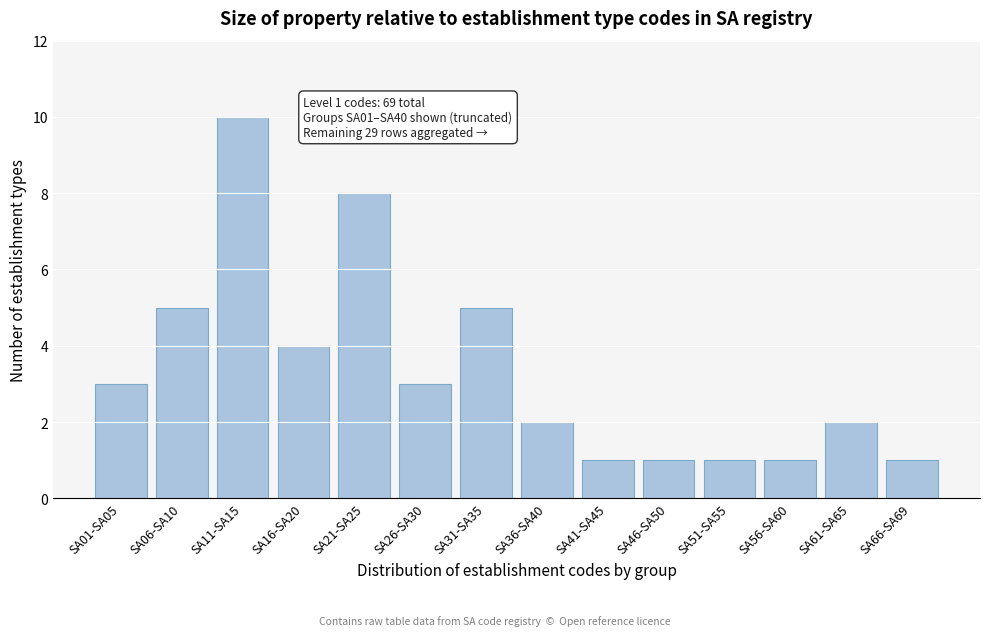

Reading right to left, list all the values displayed in this chart.

SA66-SA69=1	SA61-SA65=2	SA56-SA60=1	SA51-SA55=1	SA46-SA50=1	SA41-SA45=1	SA36-SA40=2	SA31-SA35=5	SA26-SA30=3	SA21-SA25=8	SA16-SA20=4	SA11-SA15=10	SA06-SA10=5	SA01-SA05=3